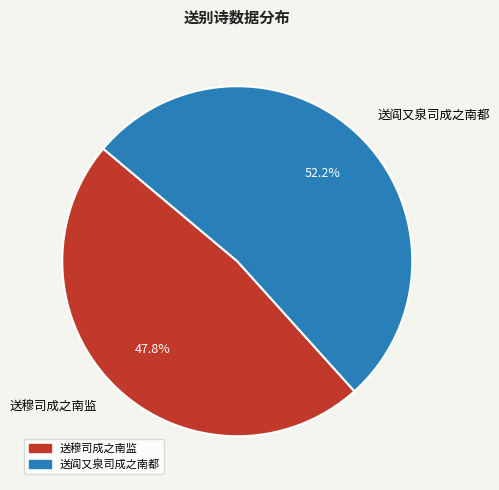

Between 送阎又泉司成之南都 and 送穆司成之南监, which is larger?

送阎又泉司成之南都